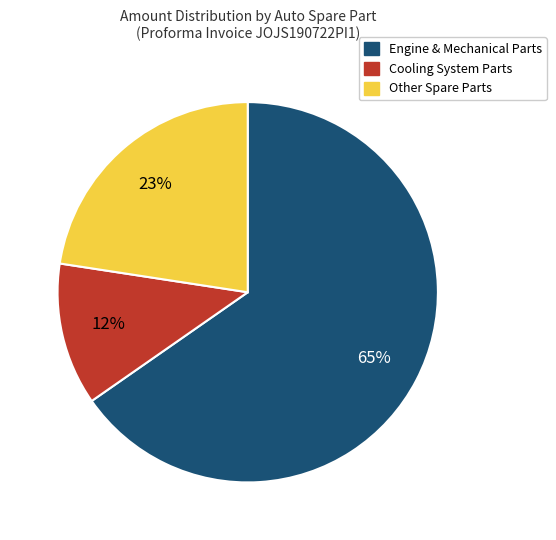

What is the smallest slice in the pie chart?

Cooling System Parts